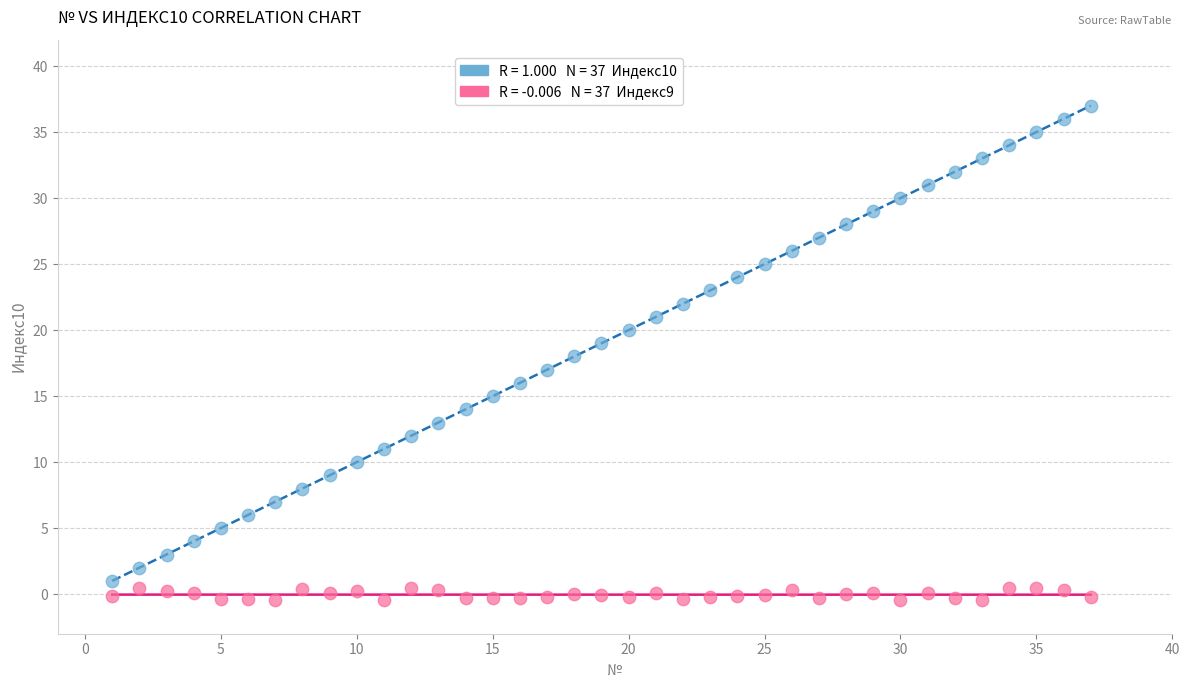

Across all data points, what is the range of Y values (max minus min)?

37.5